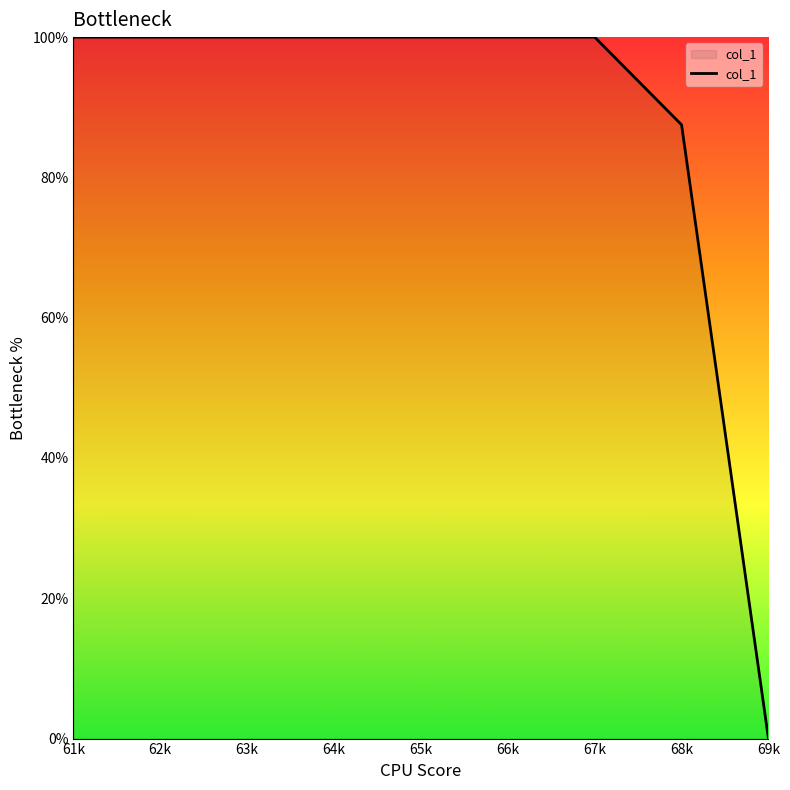

What position from the right is 64k?

6